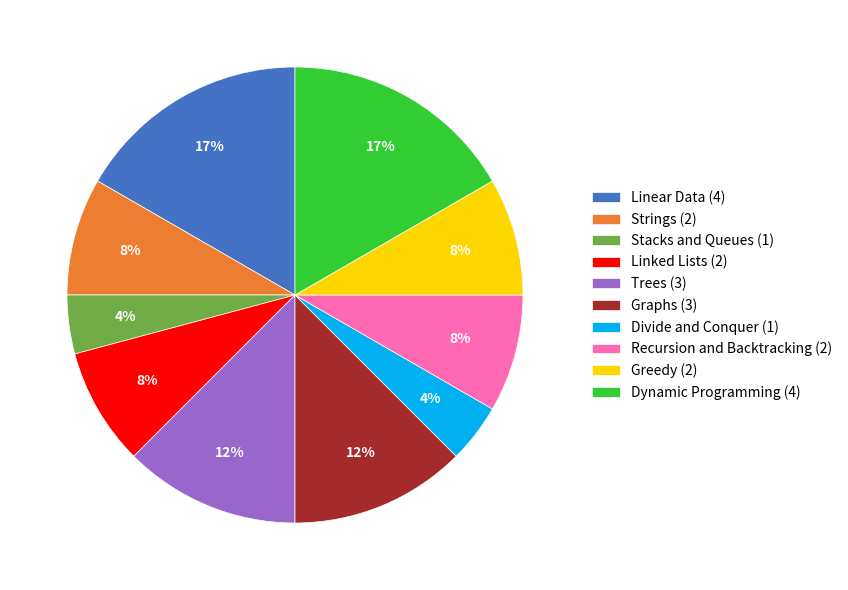

Is the sum of Linear Data (4) and Stacks and Queues (1) greater than half?

No